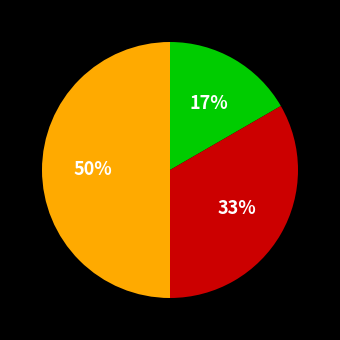

To the nearest percent, what is the difference between the largest and smallest slice percentages?

33%